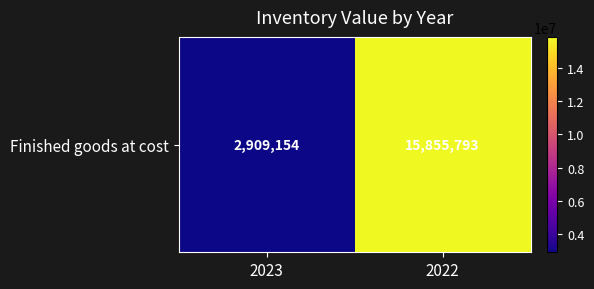

What is the greatest value displayed?

15855793